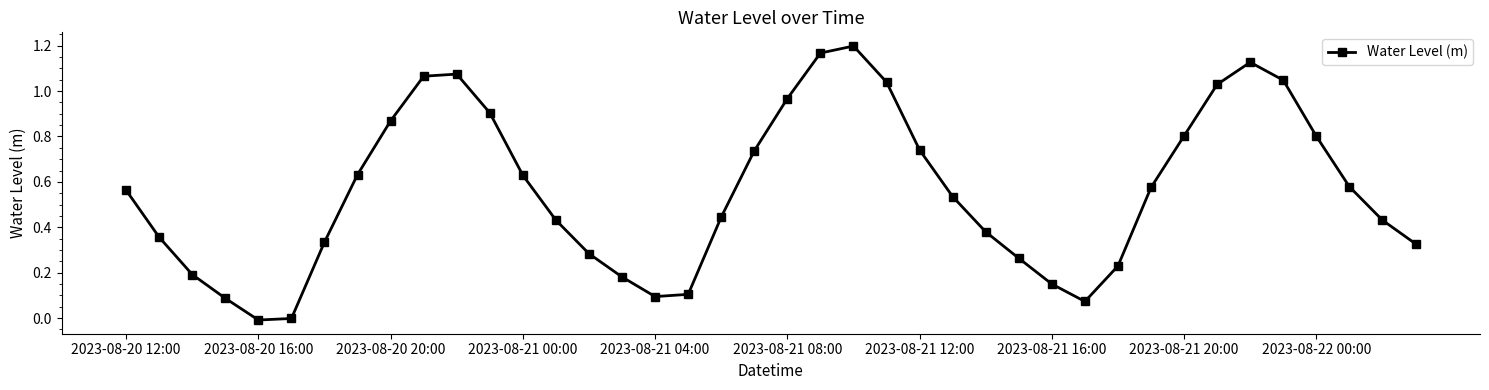

How many interior local peaks (higher than both neighbors) does the data have?

3